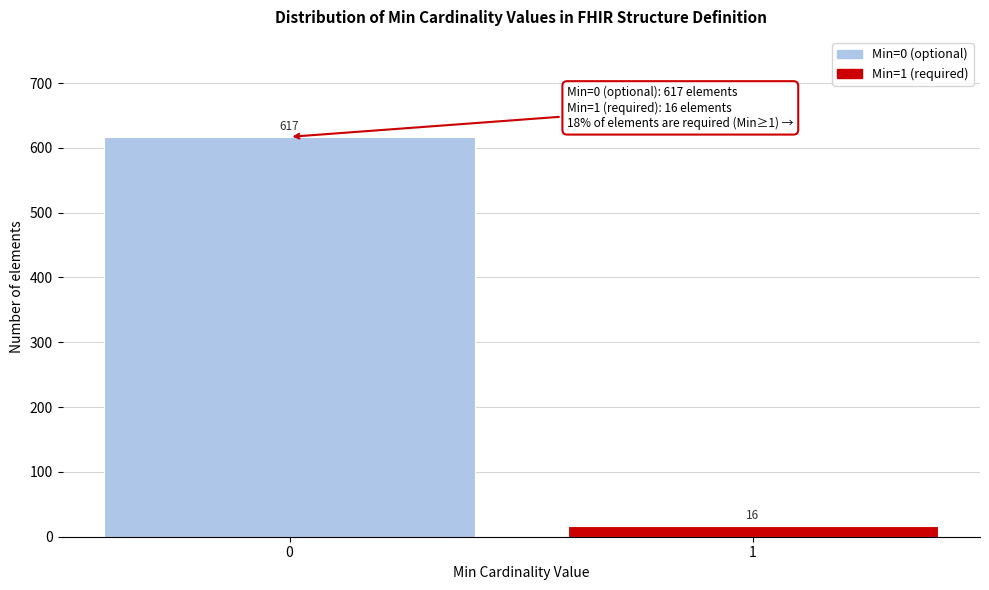

Reading left to right, list all the values displayed in this chart.

0=617	1=16